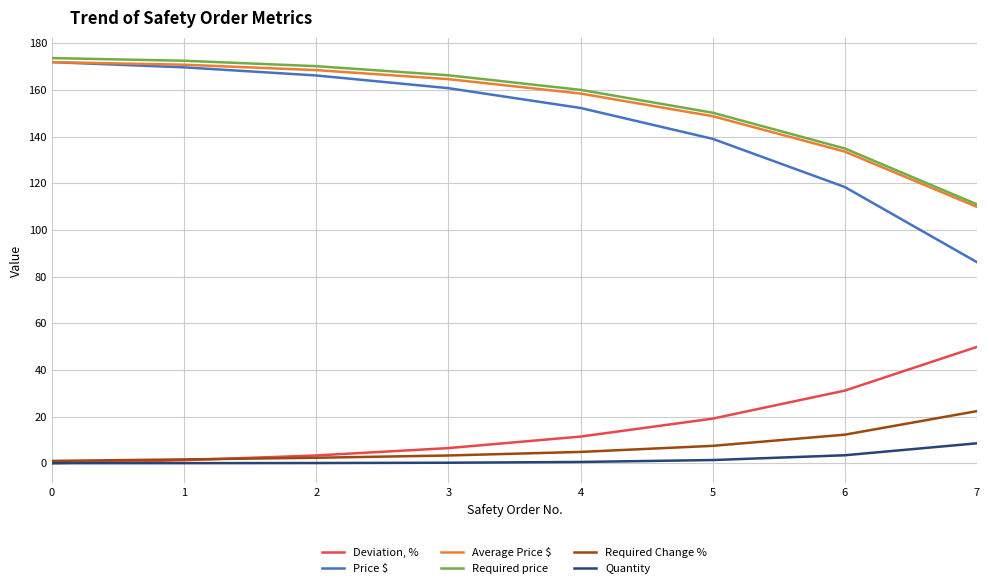

Does the chart have visible grid lines?

Yes